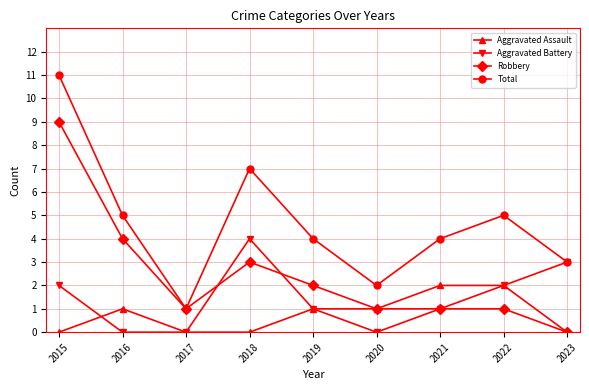

List the series in order of their peak value, lowest first.

Aggravated Assault, Aggravated Battery, Robbery, Total